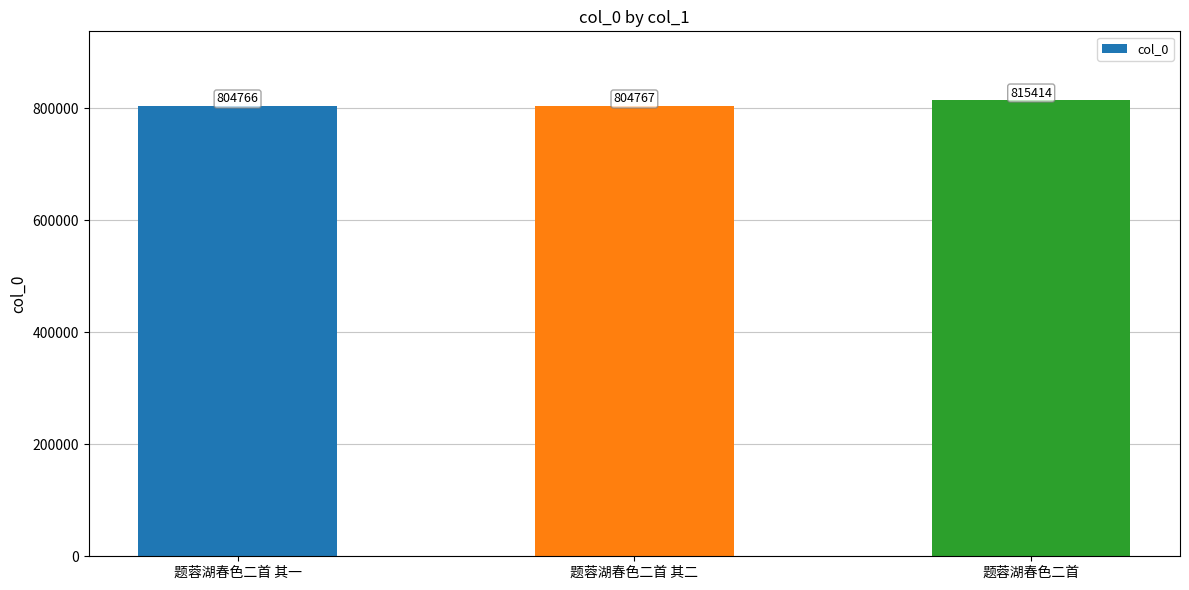

Reading right to left, what are all the values shown in this chart?

815414	804767	804766